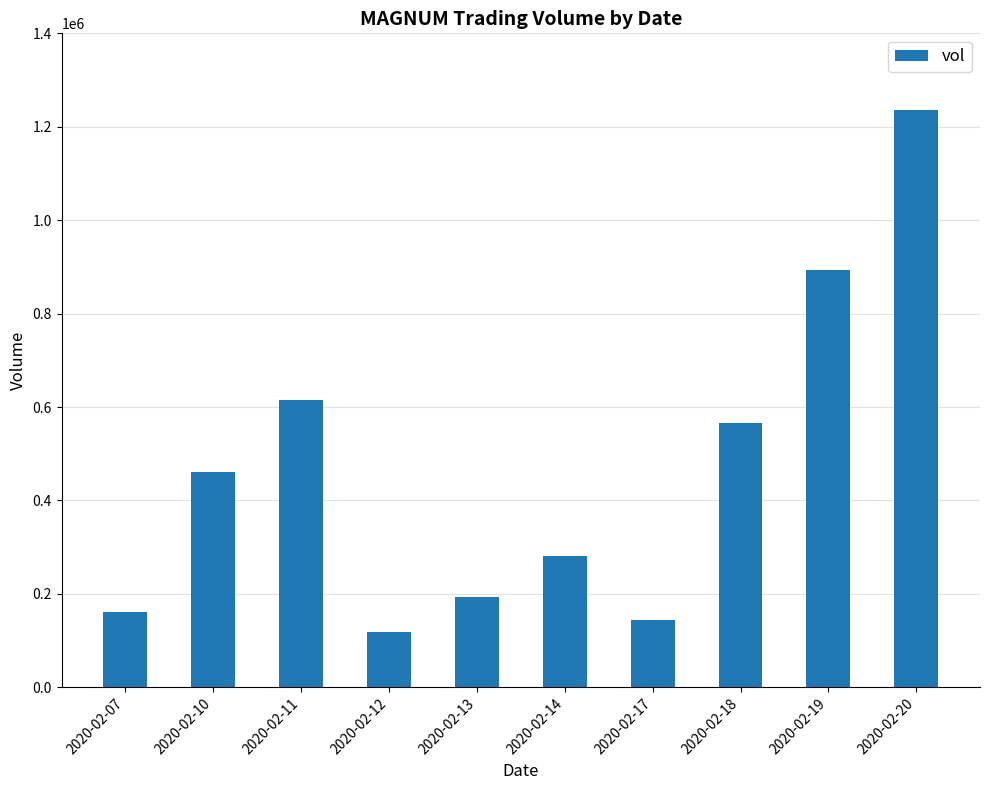

Reading right to left, what are all the values shown in this chart?

1235900	892400	565700	143000	280500	192900	119100	614200	461600	161800